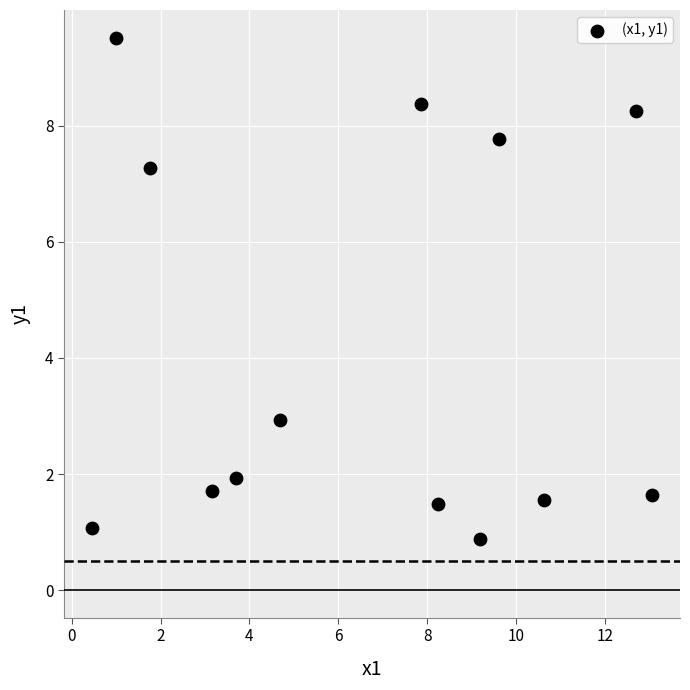

What is the range of X values (max minus min)?

12.6